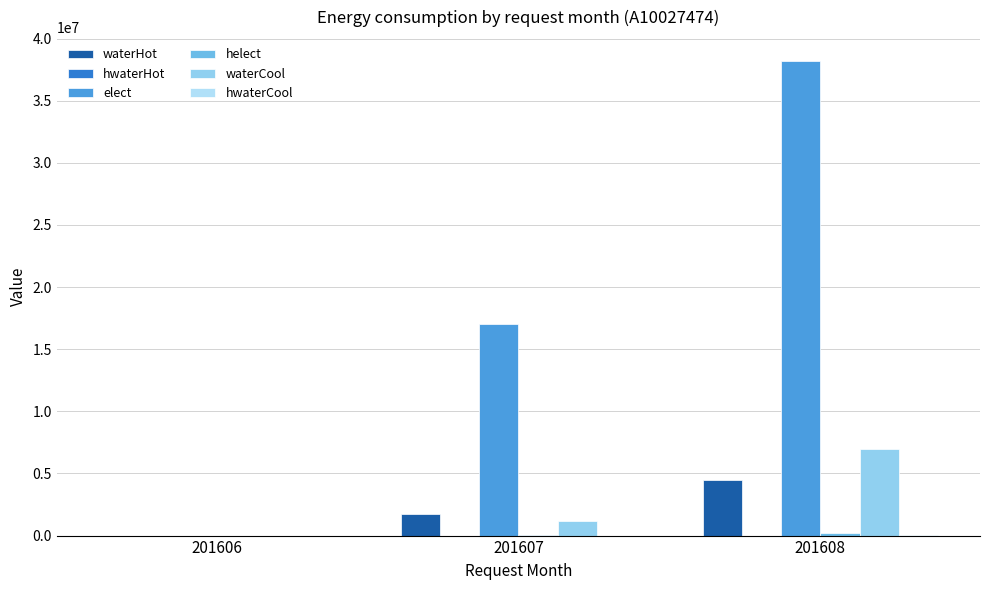

How many groups of bars are there?

3